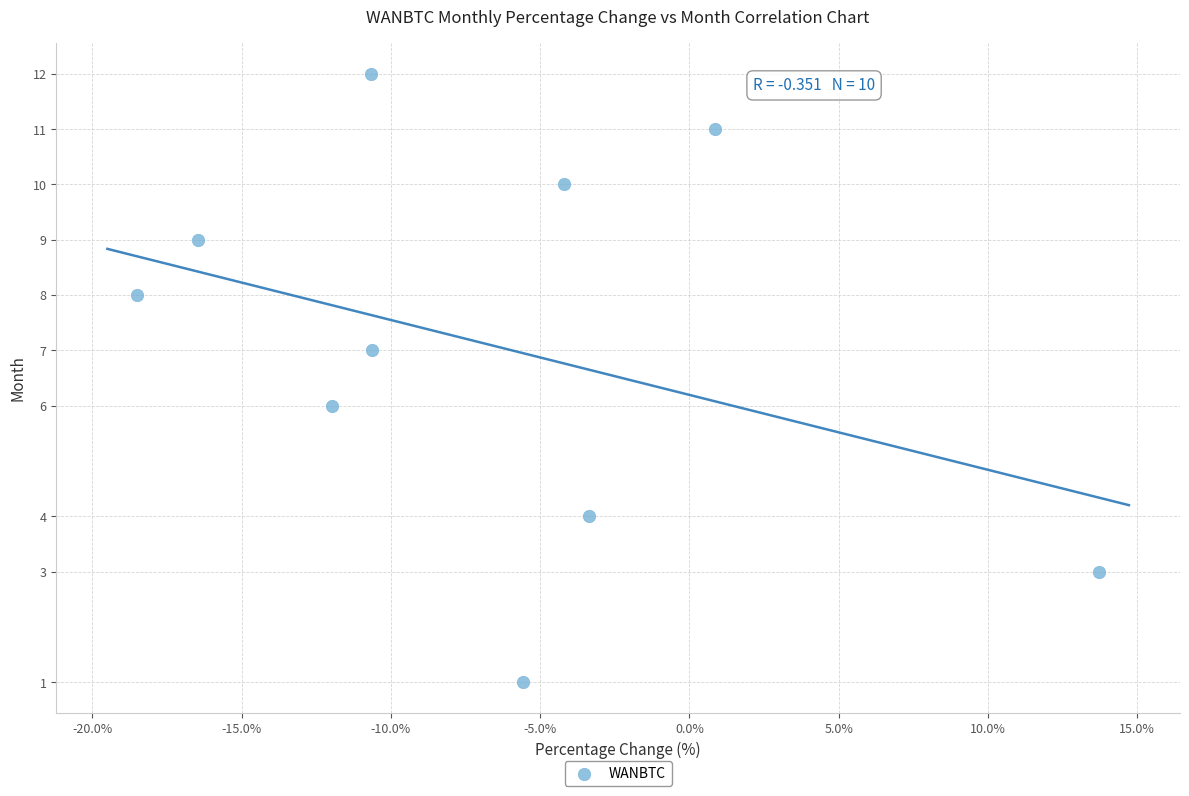

What is the range of Y values (max minus min)?

11